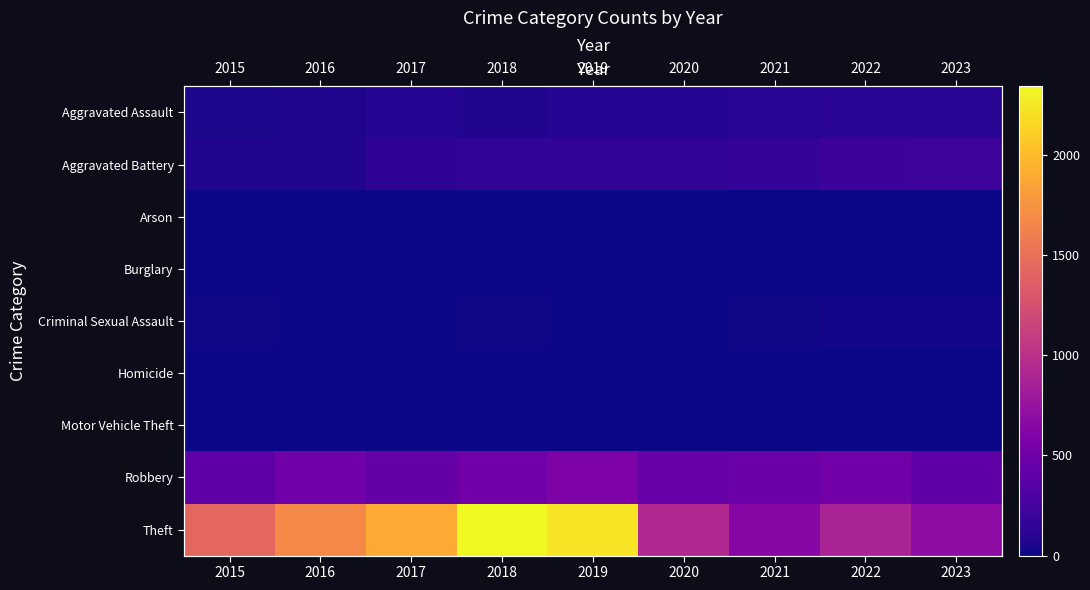

At which category is the sum across all series the highest?

2018